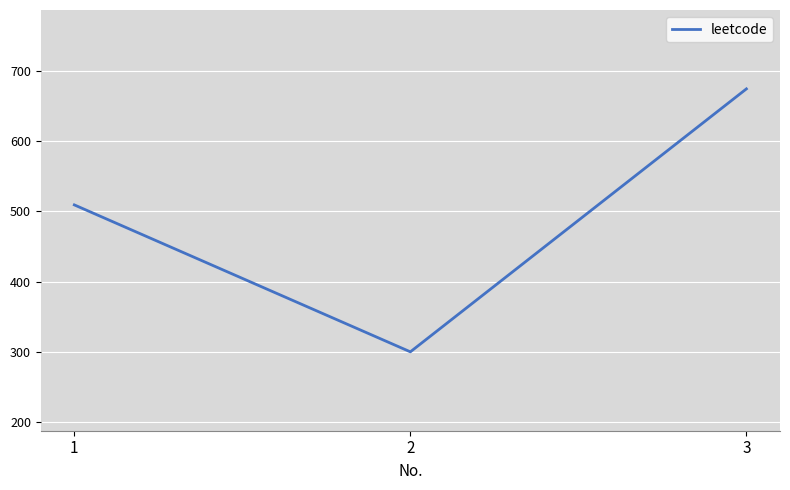

List the labels in order of value, largest first.

3, 1, 2